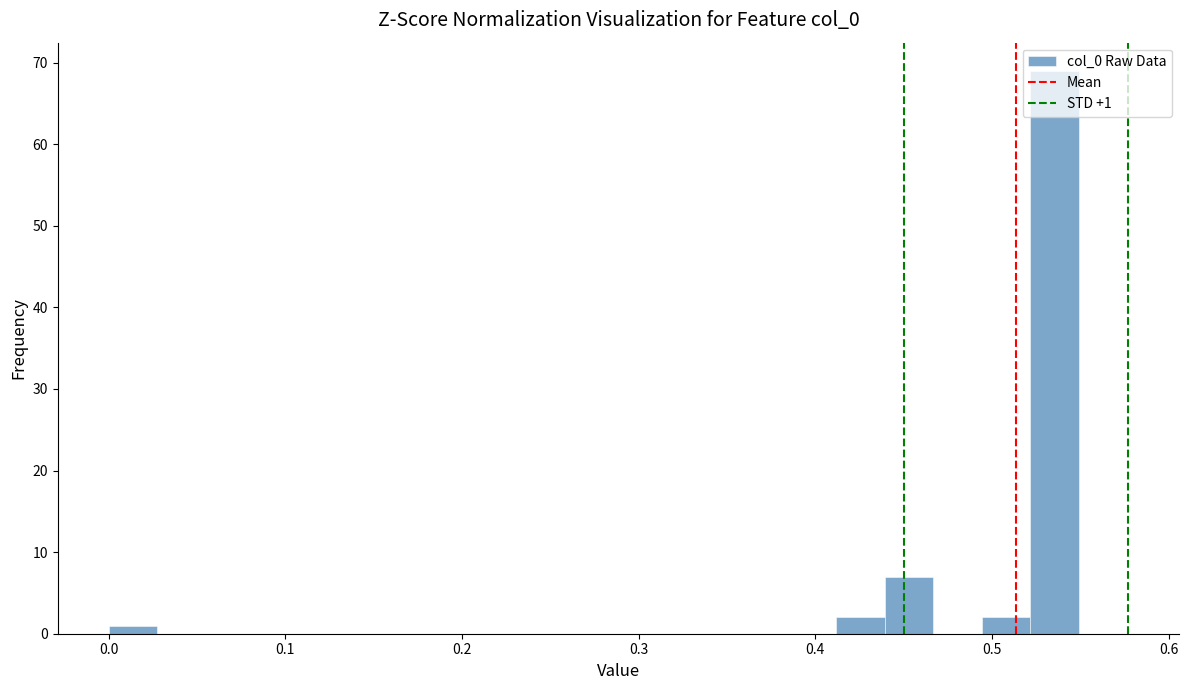

Read against the x-axis, roughly where is the centre of the tallest bar?

0.54